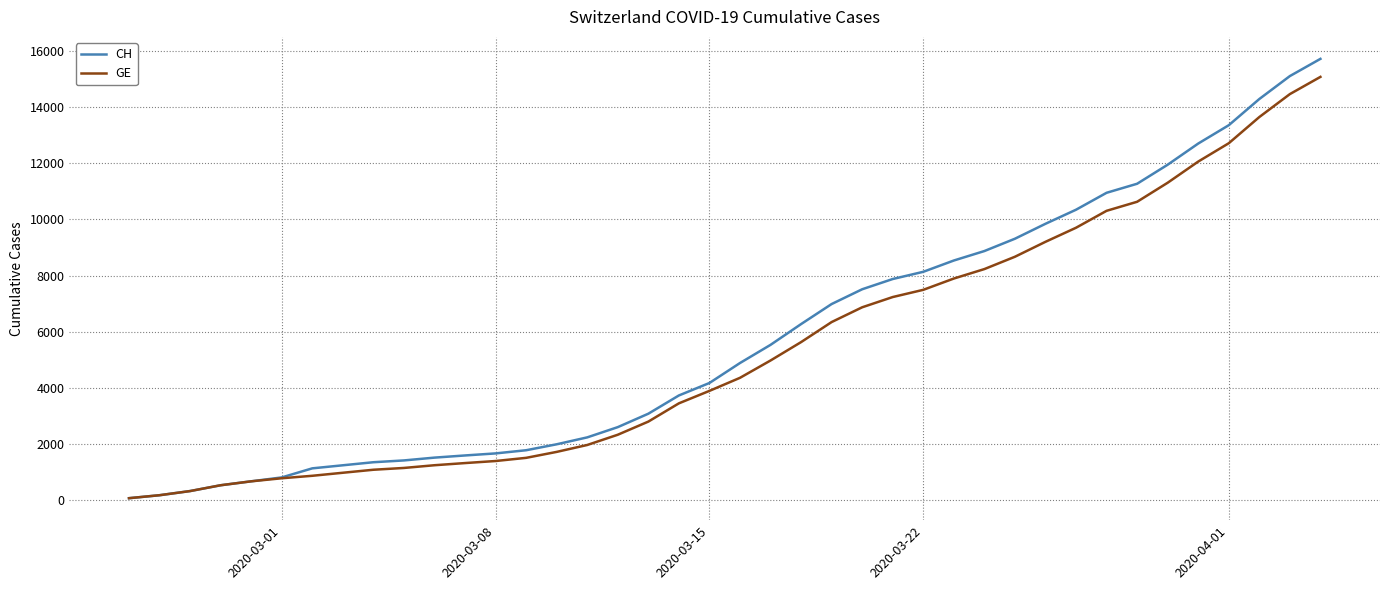

What are all the series names shown in the legend?

CH, GE